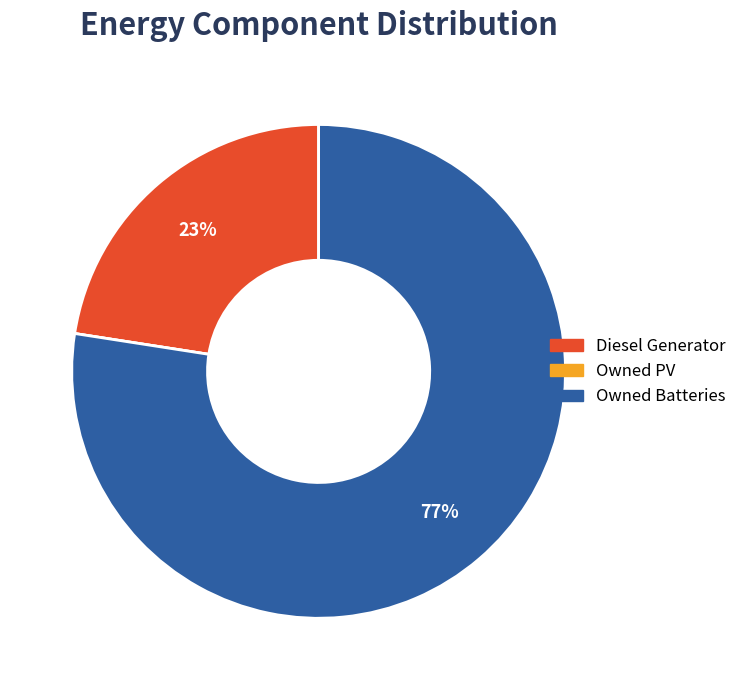

Which slice is the largest?

Owned Batteries